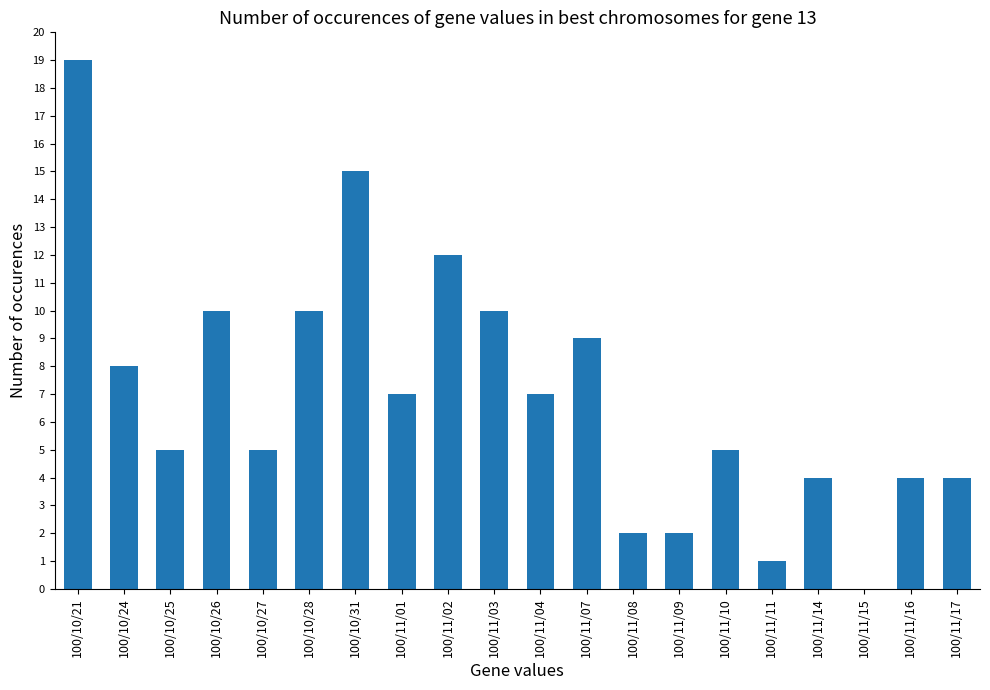

Reading left to right, transcribe all the data shown in this chart.

100/10/21=19	100/10/24=8	100/10/25=5	100/10/26=10	100/10/27=5	100/10/28=10	100/10/31=15	100/11/01=7	100/11/02=12	100/11/03=10	100/11/04=7	100/11/07=9	100/11/08=2	100/11/09=2	100/11/10=5	100/11/11=1	100/11/14=4	100/11/15=0	100/11/16=4	100/11/17=4